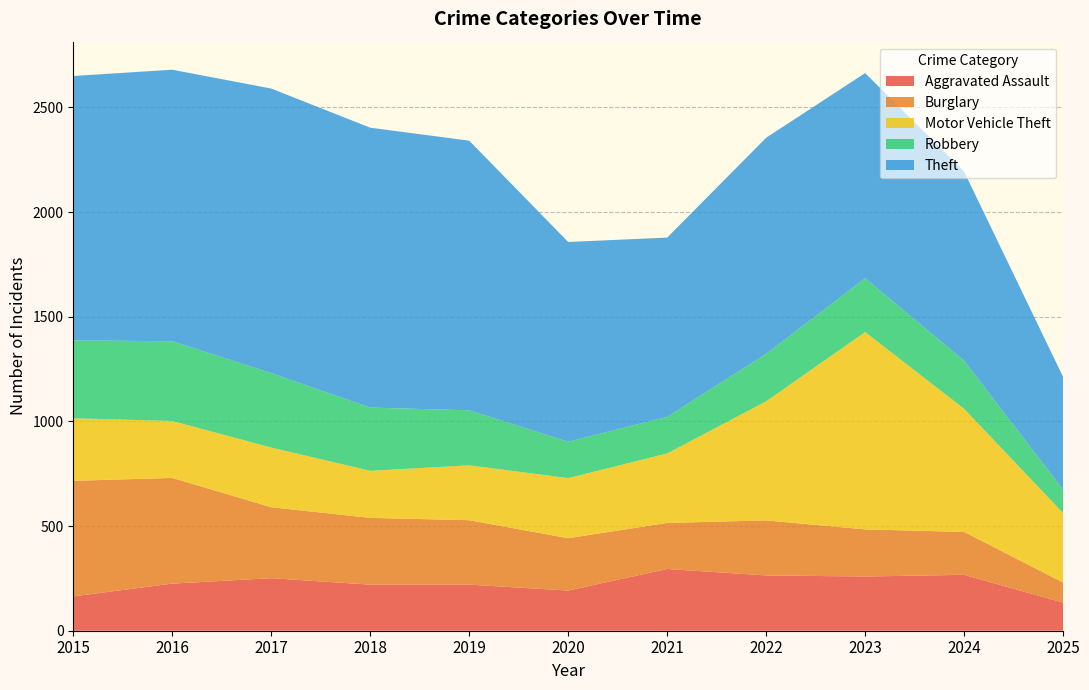

Reading left to right, extract all data points from this chart.

Aggravated Assault: 2015=164	2016=225	2017=251	2018=220	2019=220	2020=192	2021=295	2022=264	2023=259	2024=267	2025=134
Burglary: 2015=552	2016=505	2017=339	2018=319	2019=308	2020=250	2021=220	2022=263	2023=225	2024=205	2025=96
Motor Vehicle Theft: 2015=299	2016=272	2017=285	2018=225	2019=262	2020=287	2021=332	2022=569	2023=943	2024=588	2025=332
Robbery: 2015=372	2016=381	2017=356	2018=302	2019=263	2020=174	2021=175	2022=227	2023=257	2024=230	2025=112
Theft: 2015=1263	2016=1297	2017=1359	2018=1337	2019=1288	2020=954	2021=856	2022=1032	2023=980	2024=903	2025=538